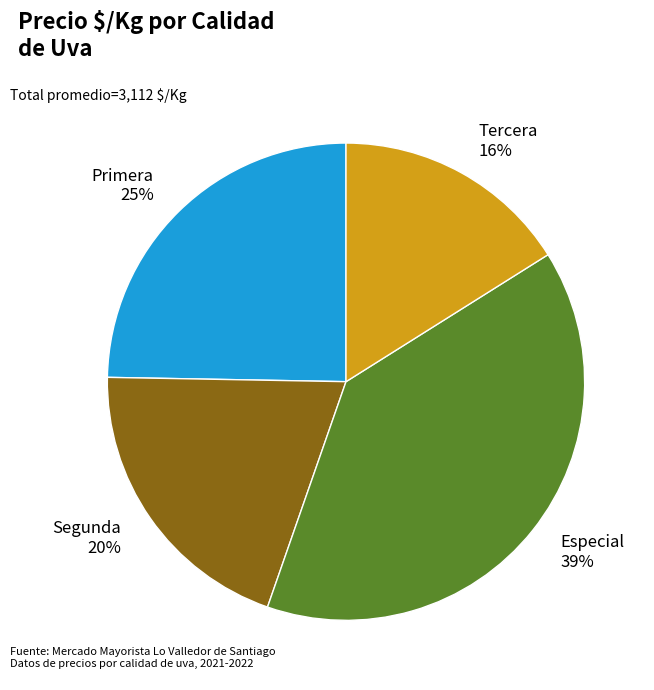

True or false: Segunda accounts for 33% of the total.

False